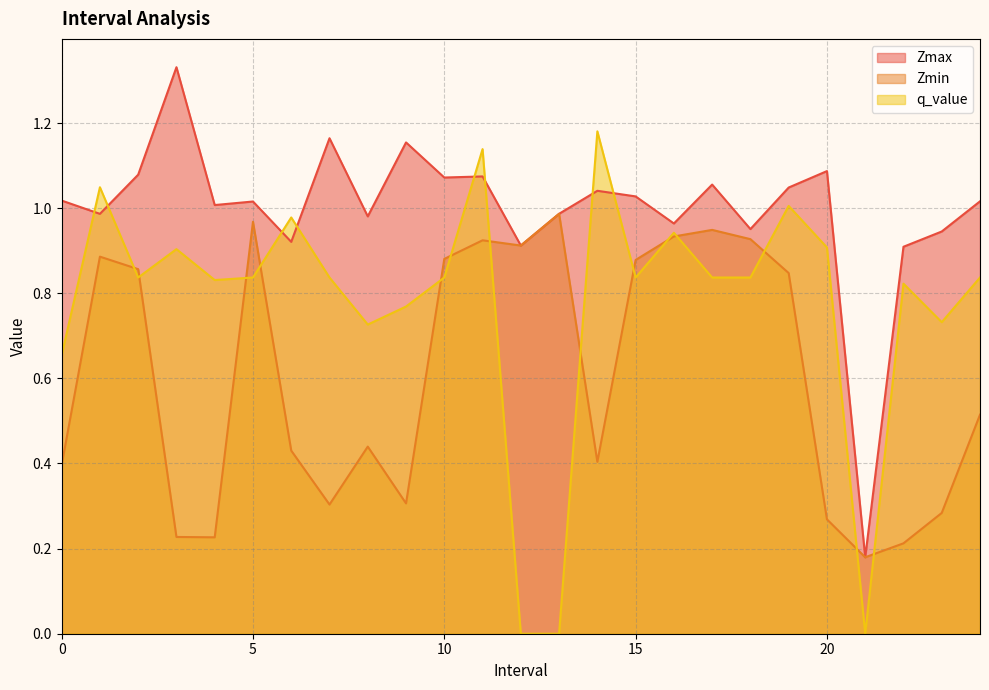

How many lines are shown in the chart?

3